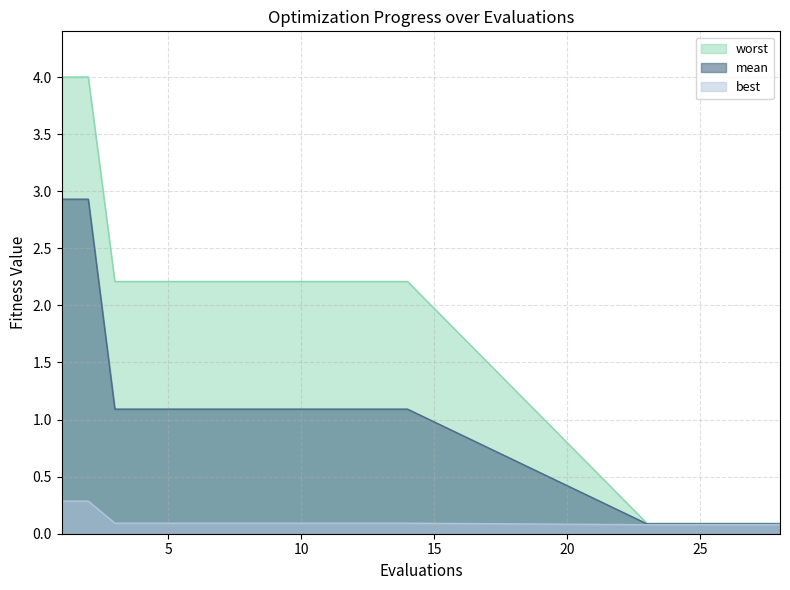

Which label corresponds to the smallest value in the chart?

23